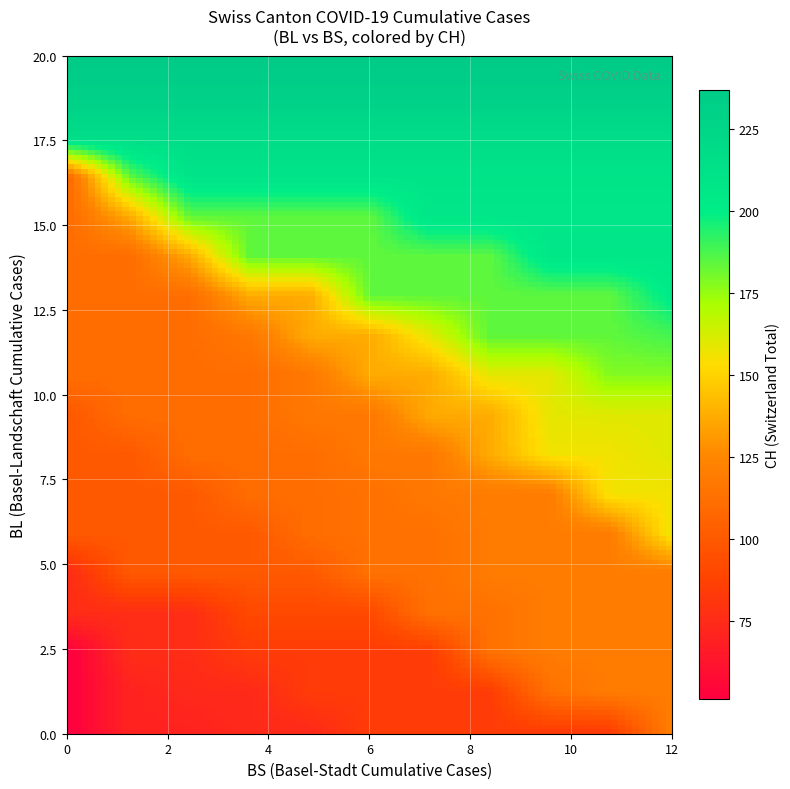

Which series has the widest spread of values?

CH